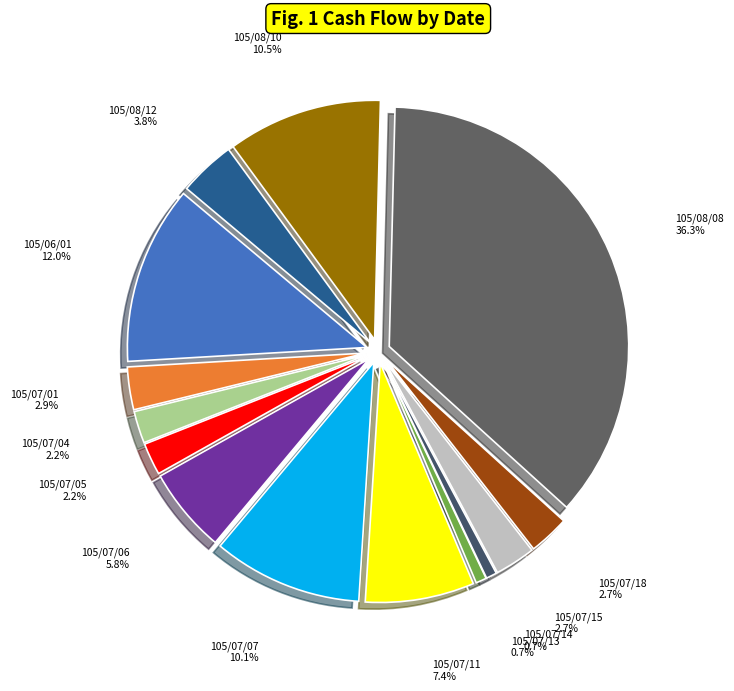

Does 105/07/04 2.2% account for over 50% of the chart?

No